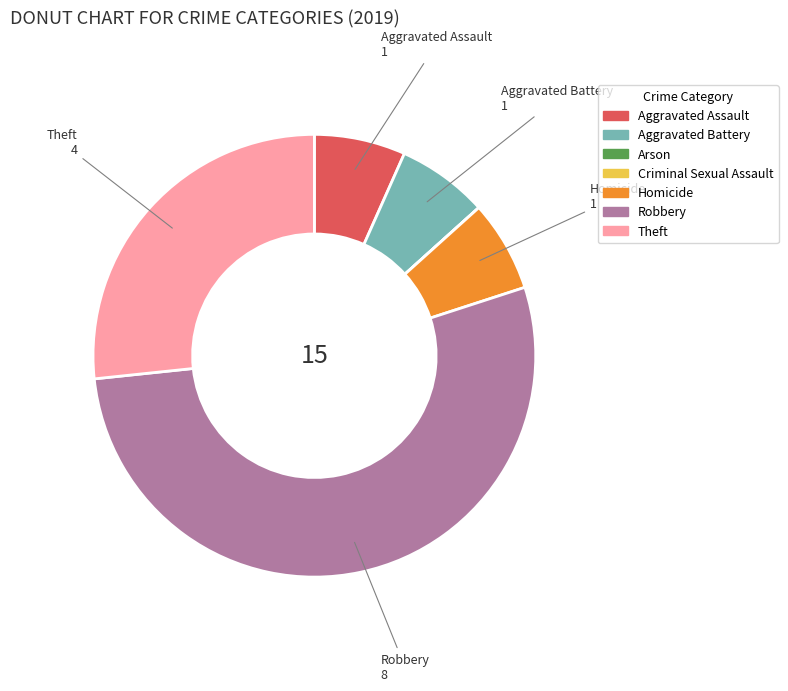

Which slice is the largest?

Robbery